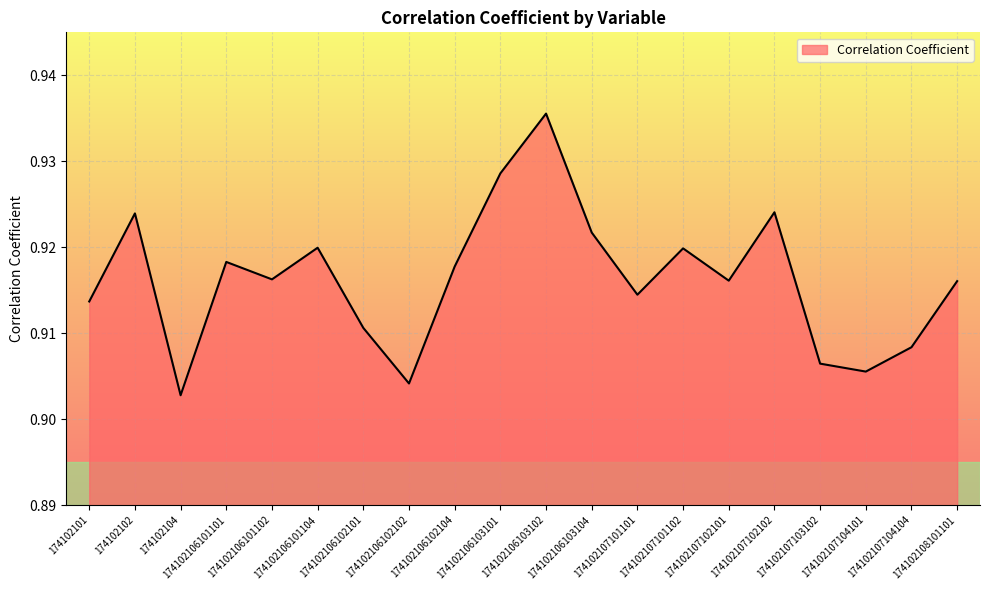

What is the value of the 15th point from the left?

0.9